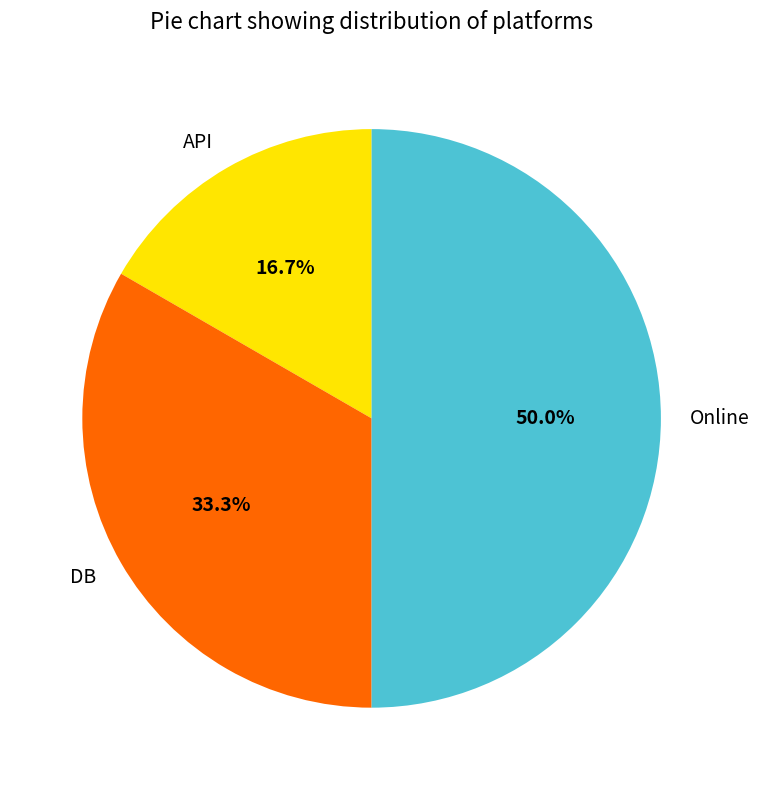

What is the smallest slice in the pie chart?

API